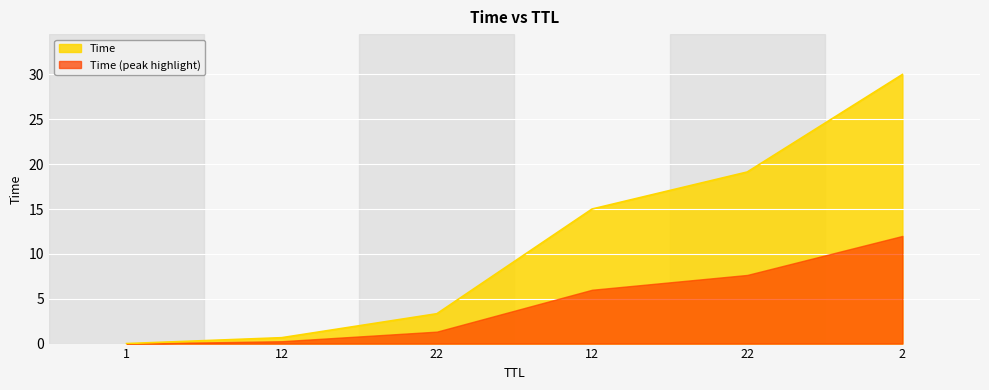

The value at 12 is 15.0. True or false?

True